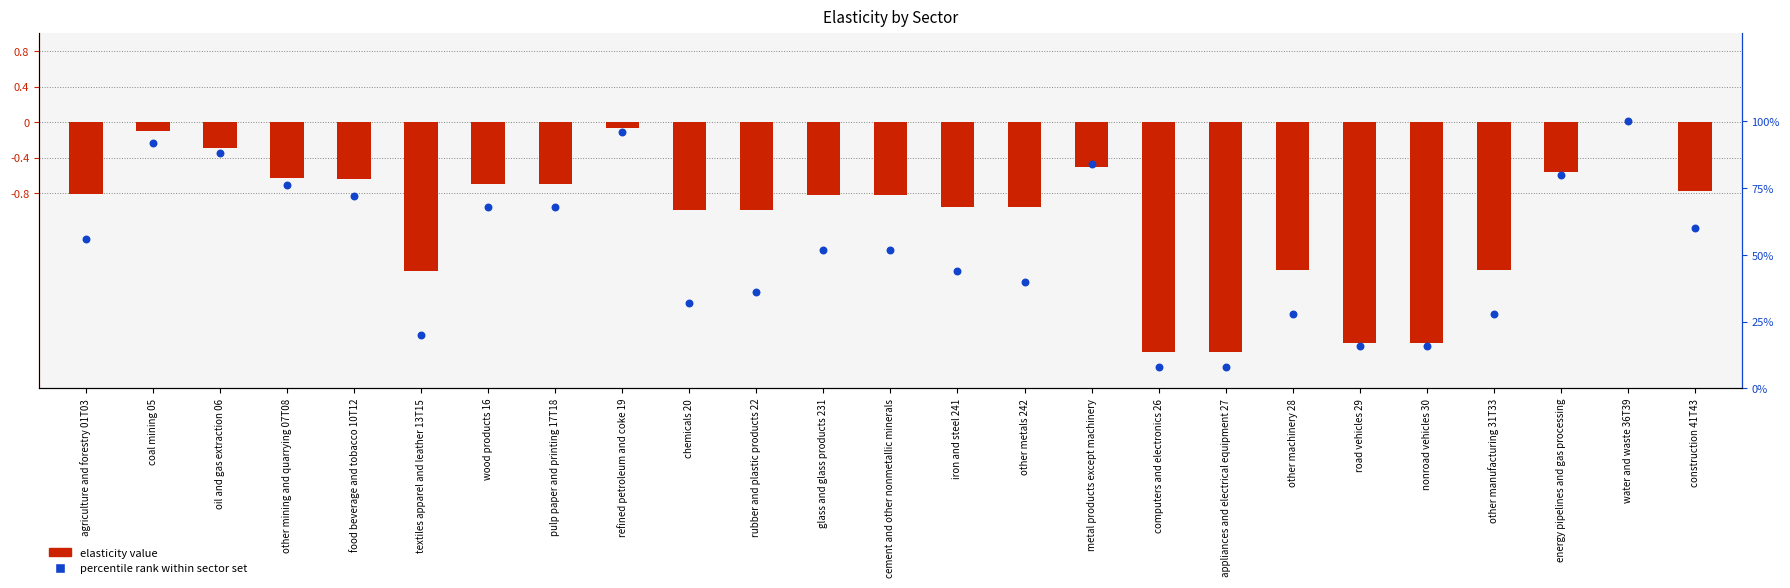

Which series reaches the minimum Y coordinate?

elasticity value